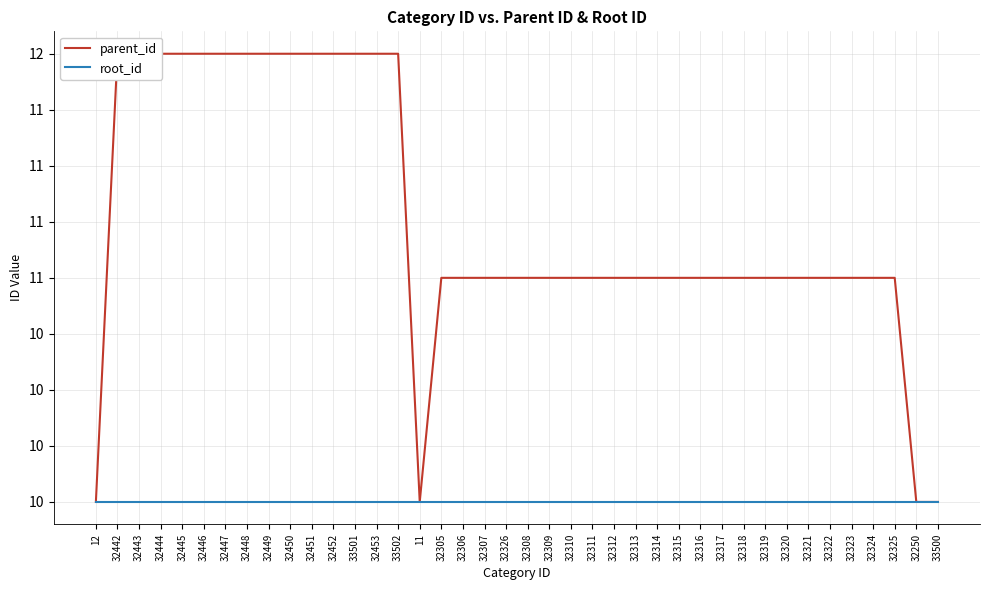

True or false: parent_id and root_id intersect in this chart.

False